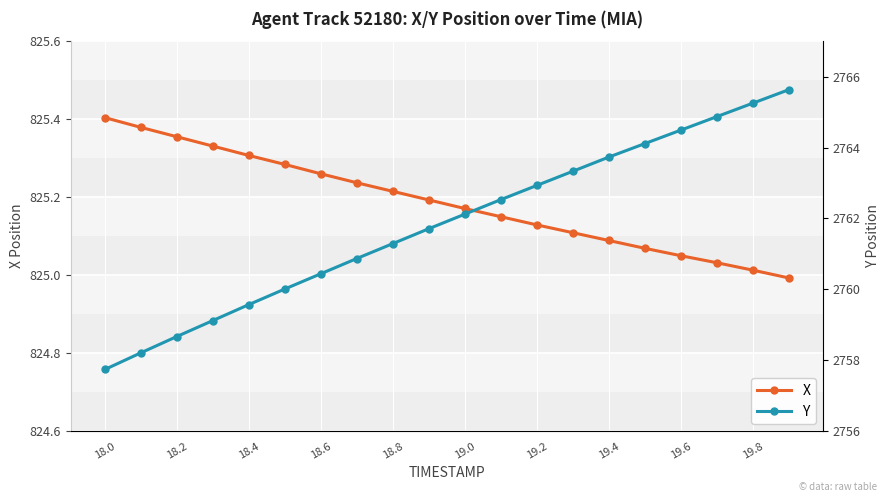

The value of X at 18.8 is 1408.9. True or false?

False